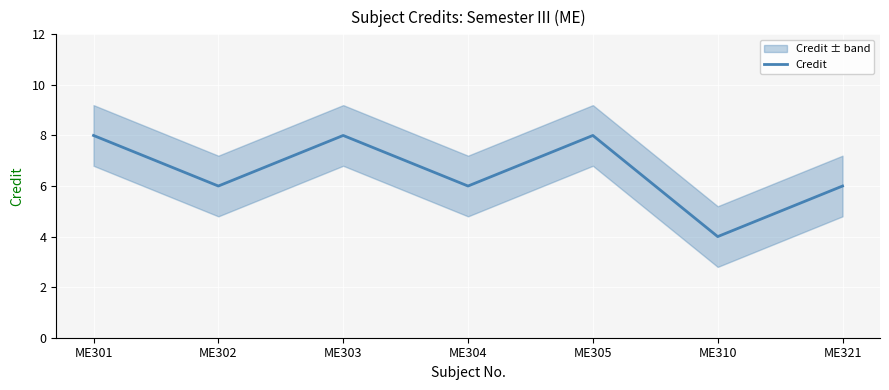

List the labels in order of value, smallest first.

ME310, ME302, ME304, ME321, ME301, ME303, ME305